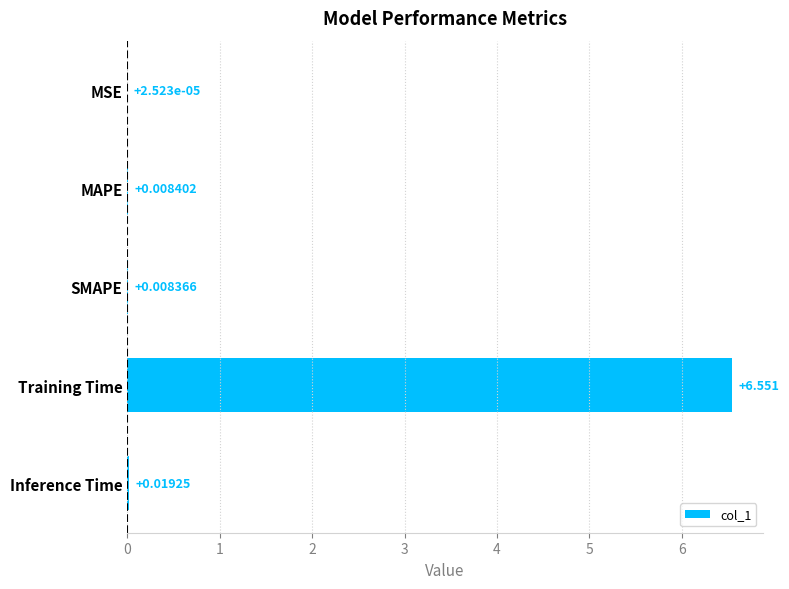

Where is the data nearest to the value 3?

Inference Time